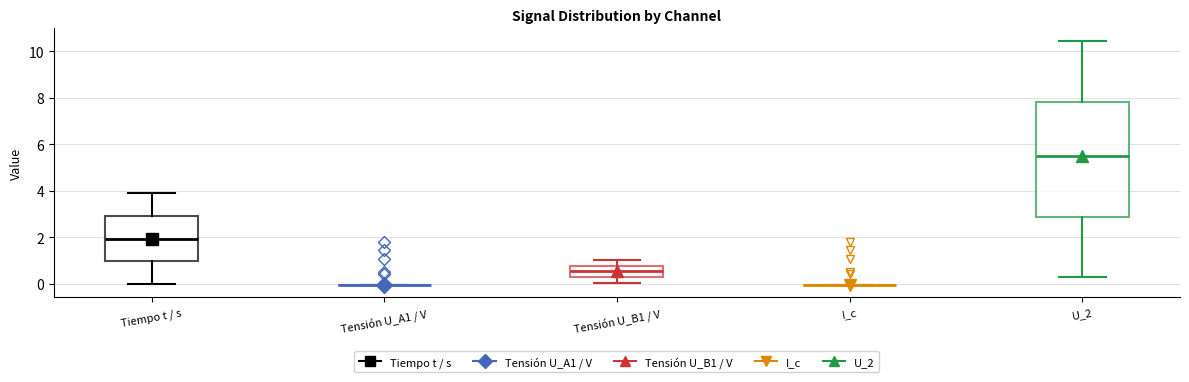

Where is the lower edge of the box for U_2 on the y-axis? The values are not printed on the chart, so give them approximately, as read against the axis.

2.8